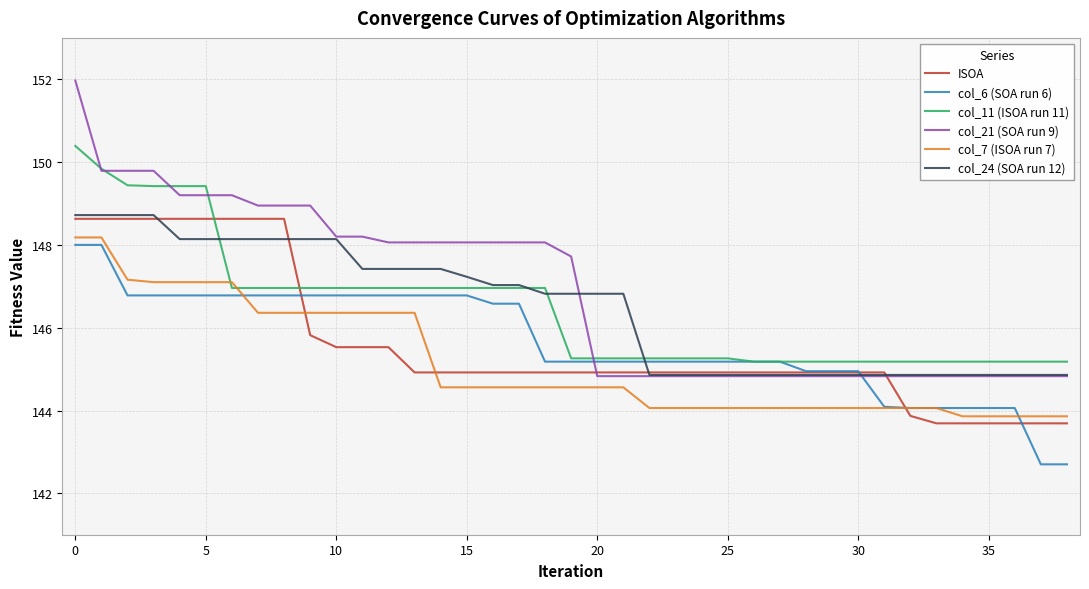

Which series has the widest spread of values?

col_21 (SOA run 9)